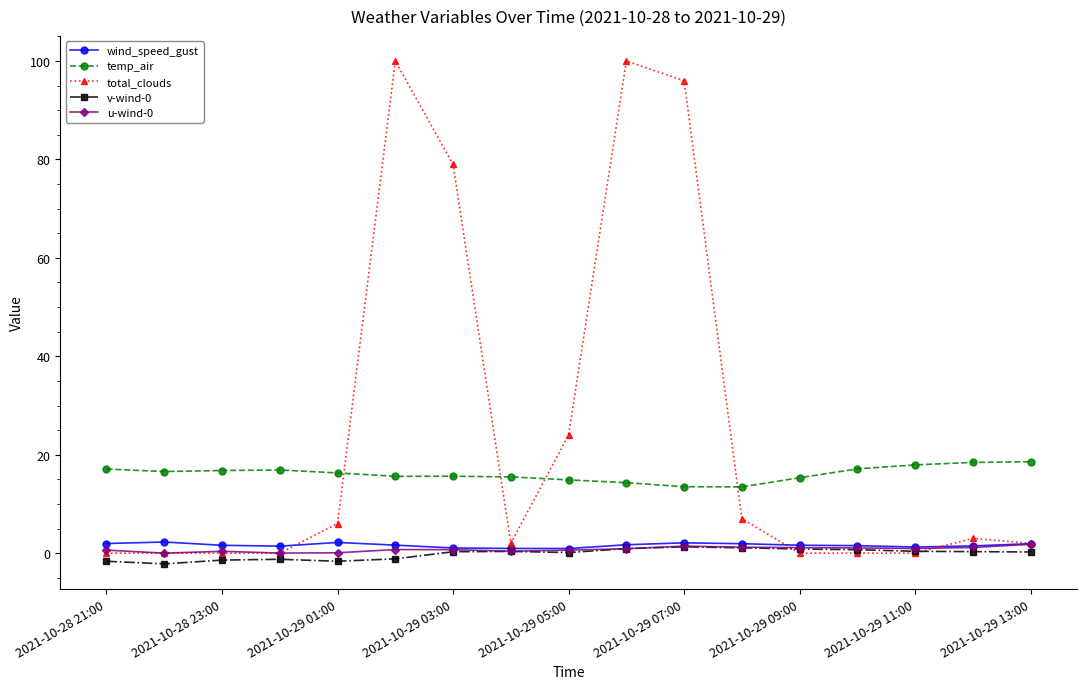

In u-wind-0, how many points are higher than both neighbors (excluding endpoints)?

3